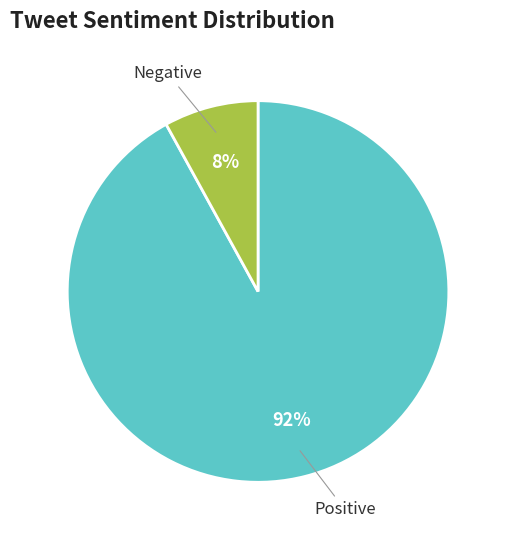

To the nearest percent, what is the difference between the largest and smallest slice percentages?

84%